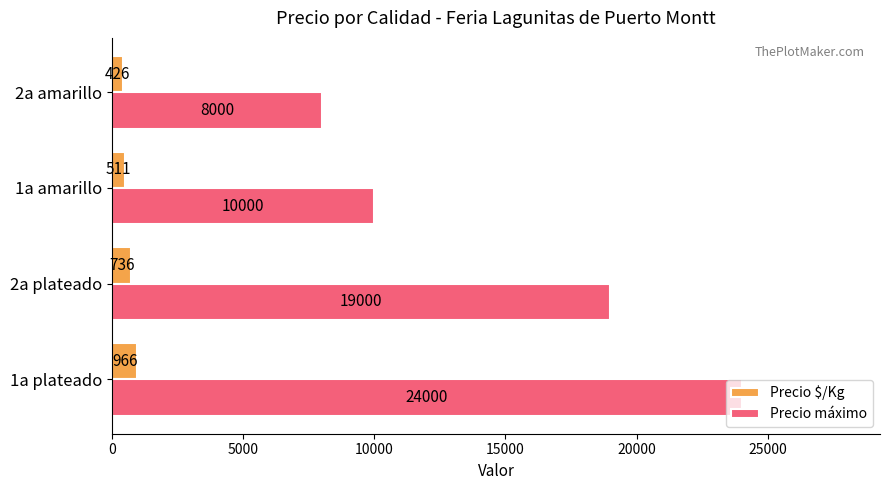

Rank the categories by Precio máximo value from highest to lowest.

1a plateado, 2a plateado, 1a amarillo, 2a amarillo